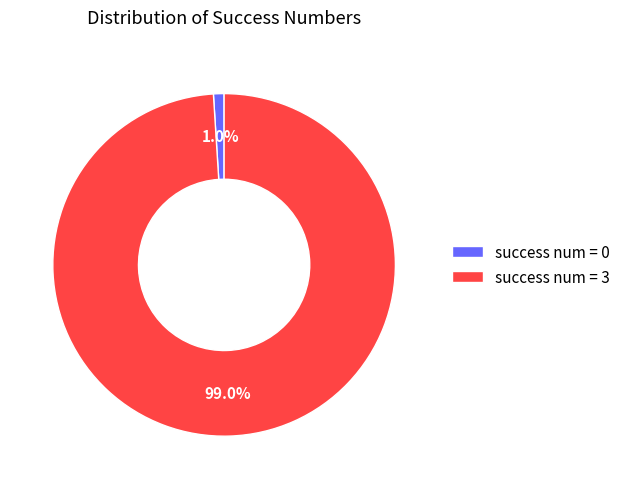

What portion of the pie excludes success num = 3?

1.0%